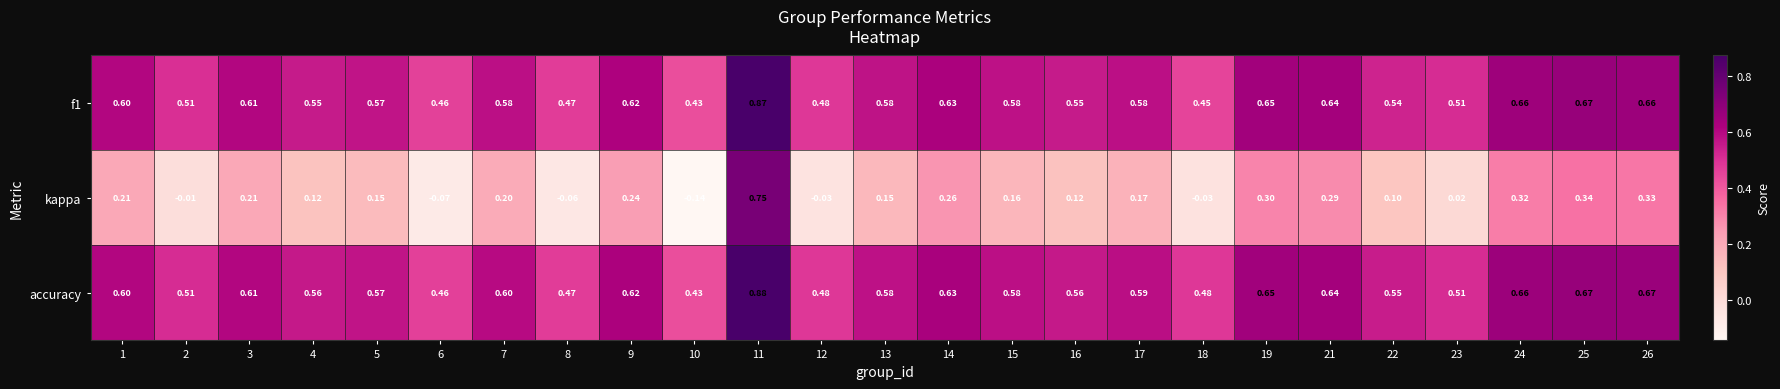

Which series has the widest spread of values?

kappa